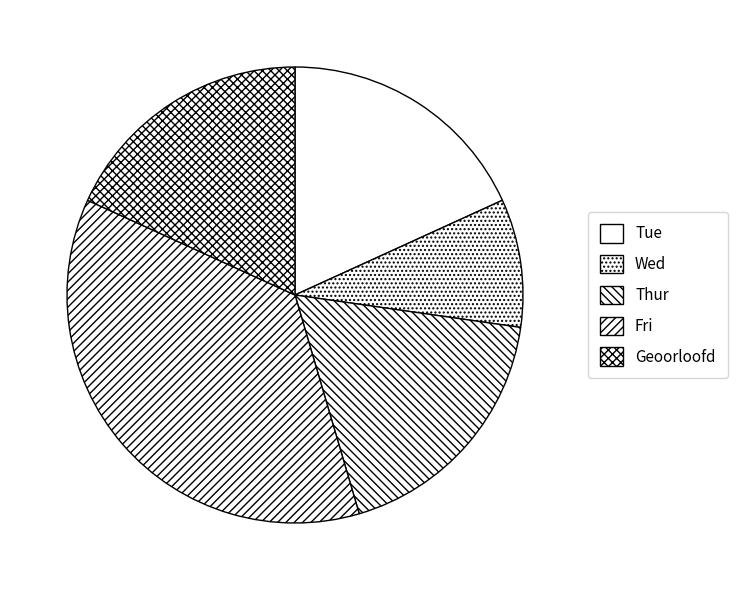

Does any single category account for the majority?

No